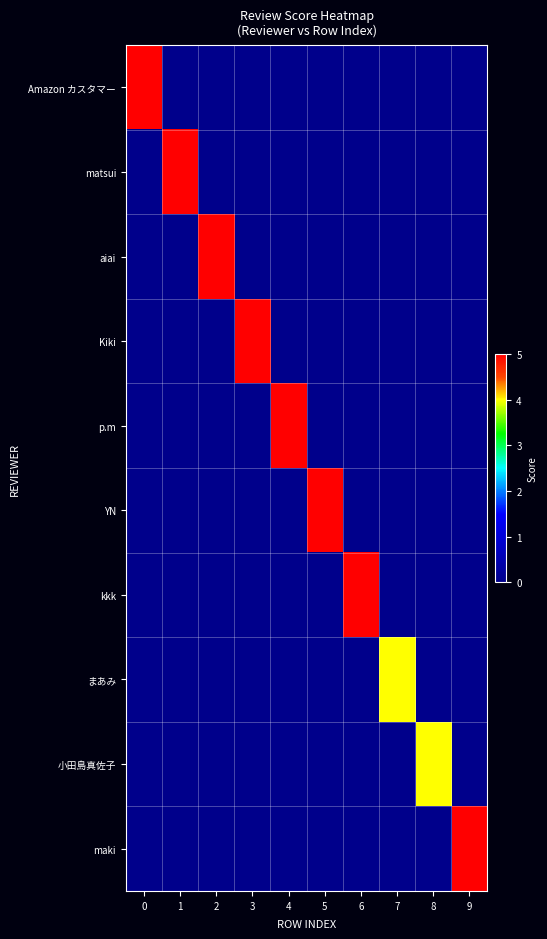

Reading left to right, what are all the values shown in this chart?

Amazon カスタマー: 0=5	1=0	2=0	3=0	4=0	5=0	6=0	7=0	8=0	9=0
matsui: 0=0	1=5	2=0	3=0	4=0	5=0	6=0	7=0	8=0	9=0
aiai: 0=0	1=0	2=5	3=0	4=0	5=0	6=0	7=0	8=0	9=0
Kiki: 0=0	1=0	2=0	3=5	4=0	5=0	6=0	7=0	8=0	9=0
p.m: 0=0	1=0	2=0	3=0	4=5	5=0	6=0	7=0	8=0	9=0
YN: 0=0	1=0	2=0	3=0	4=0	5=5	6=0	7=0	8=0	9=0
kkk: 0=0	1=0	2=0	3=0	4=0	5=0	6=5	7=0	8=0	9=0
まあみ: 0=0	1=0	2=0	3=0	4=0	5=0	6=0	7=4	8=0	9=0
小田島真佐子: 0=0	1=0	2=0	3=0	4=0	5=0	6=0	7=0	8=4	9=0
maki: 0=0	1=0	2=0	3=0	4=0	5=0	6=0	7=0	8=0	9=5